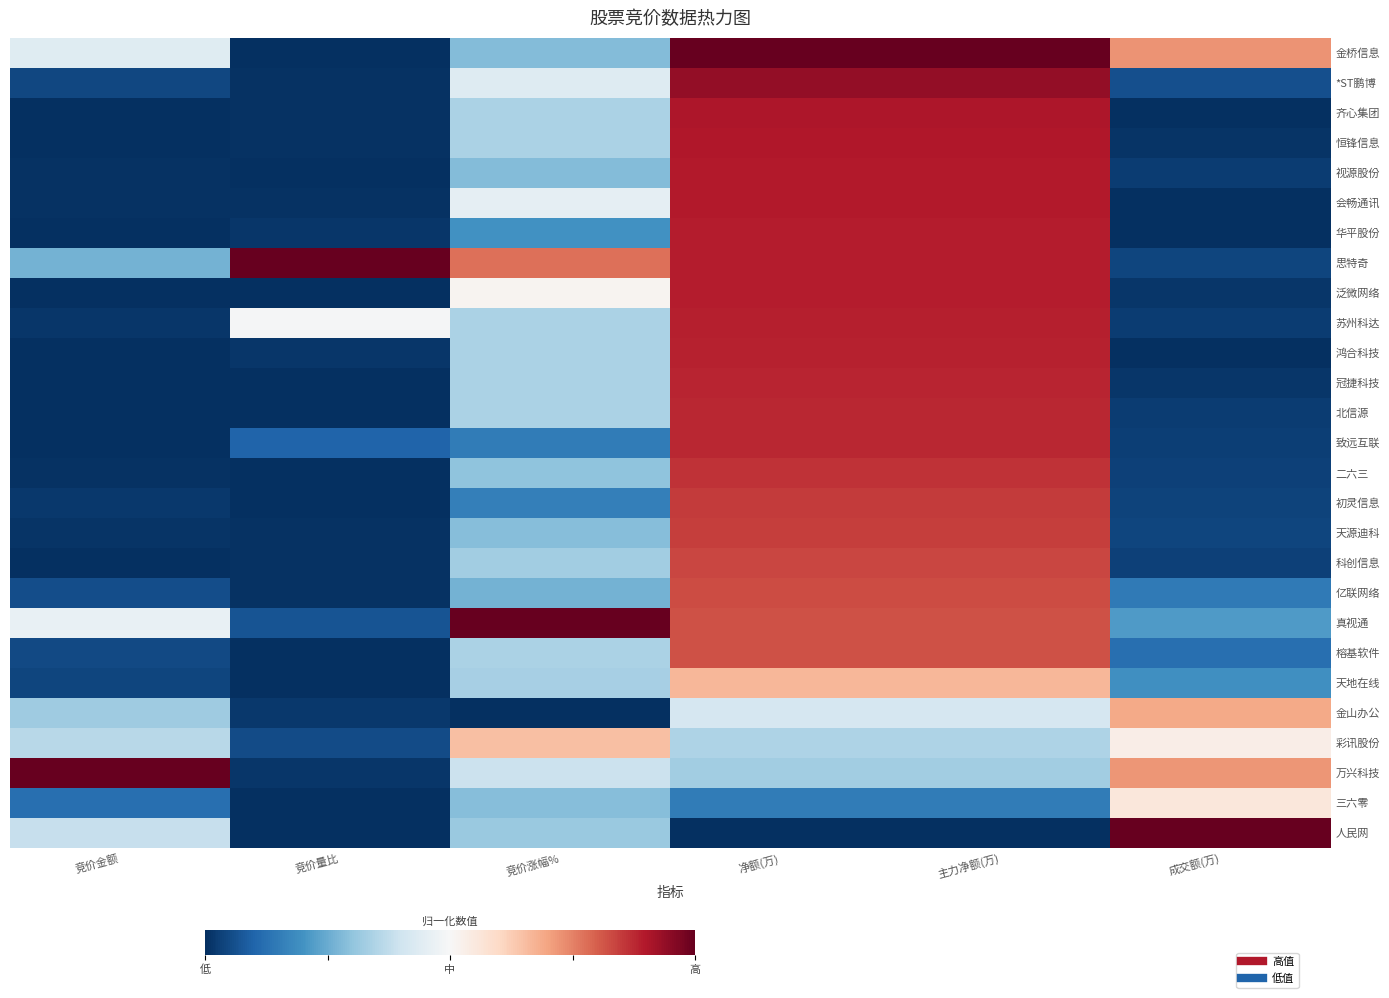

Rank the series at 净额(万) from lowest to highest value.

人民网, 三六零, 万兴科技, 彩讯股份, 金山办公, 天地在线, 榕基软件, 真视通, 亿联网络, 科创信息, 天源迪科, 初灵信息, 二六三, 致远互联, 北信源, 冠捷科技, 鸿合科技, 苏州科达, 泛微网络, 思特奇, 华平股份, 会畅通讯, 视源股份, 恒锋信息, 齐心集团, *ST鹏博, 金桥信息